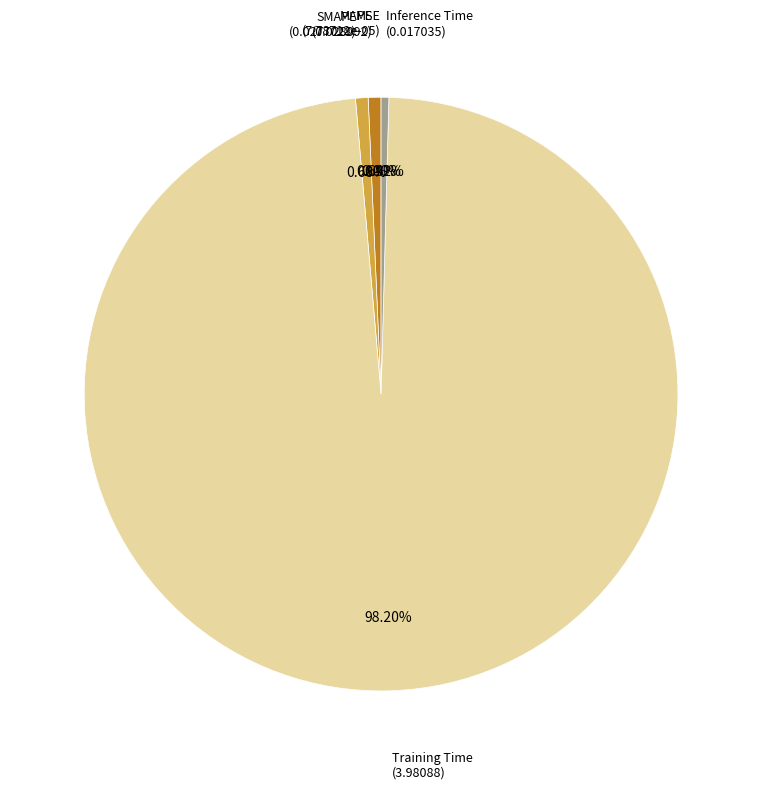

Does any single category account for the majority?

Yes